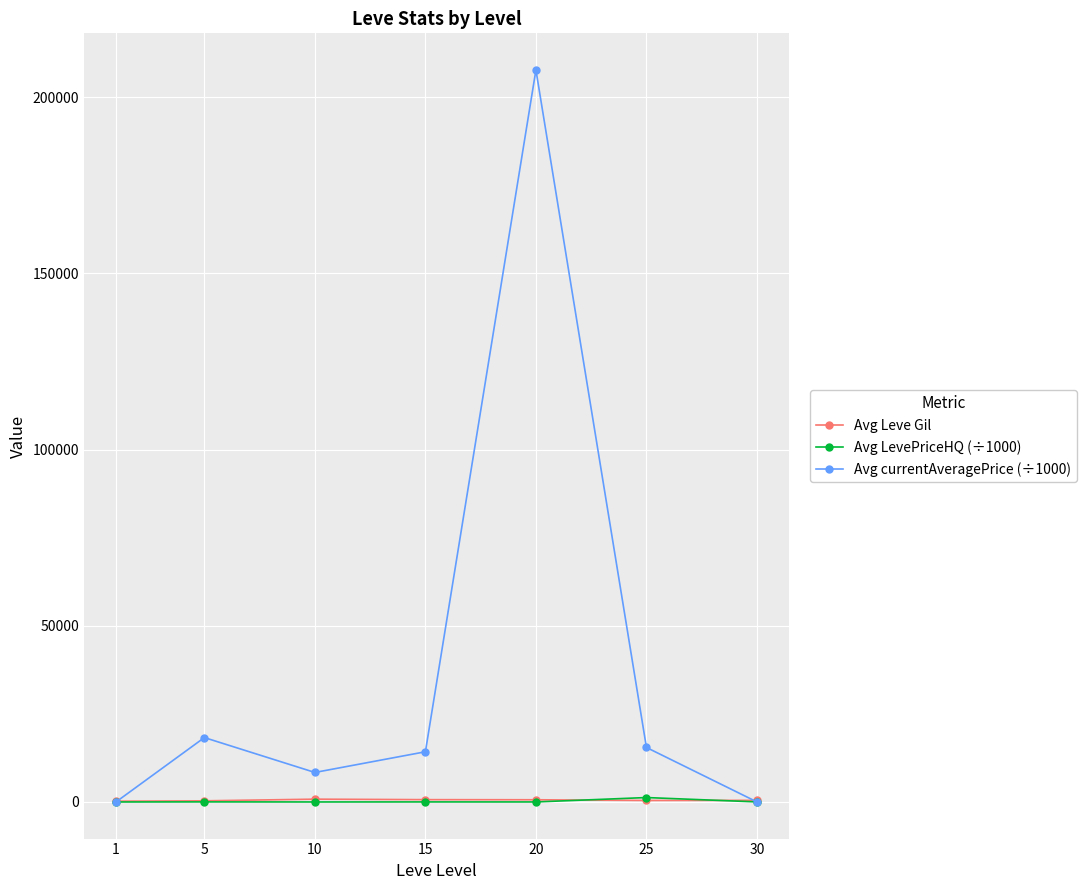

Which series has the largest total across all categories?

Avg currentAveragePrice (÷1000)